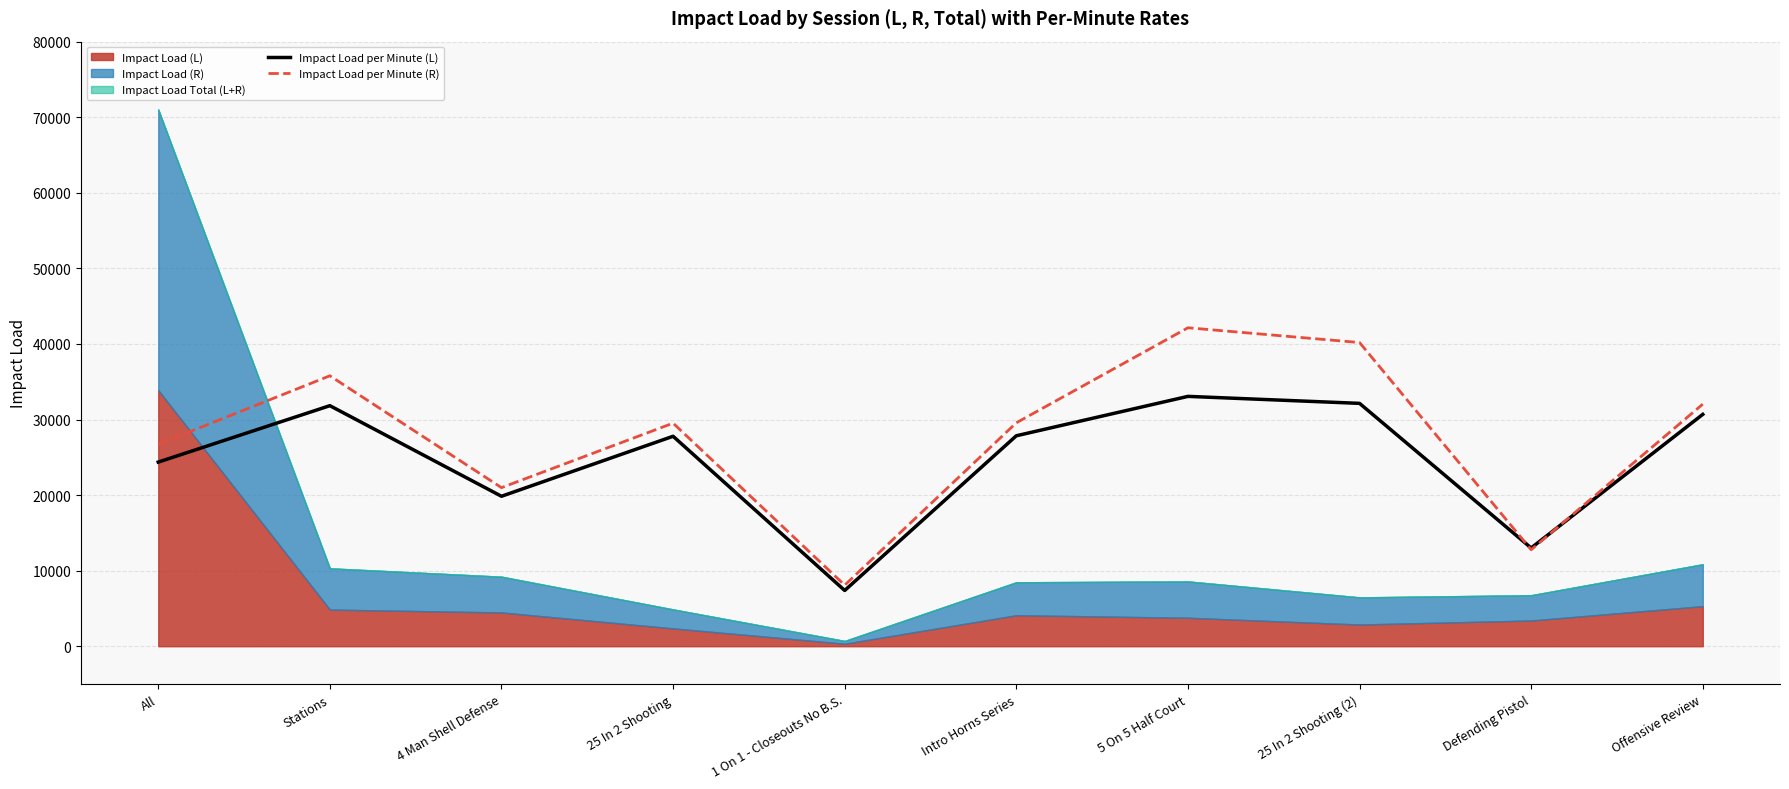

At which label does Impact Load per Minute (L) first exceed 27847?

Stations